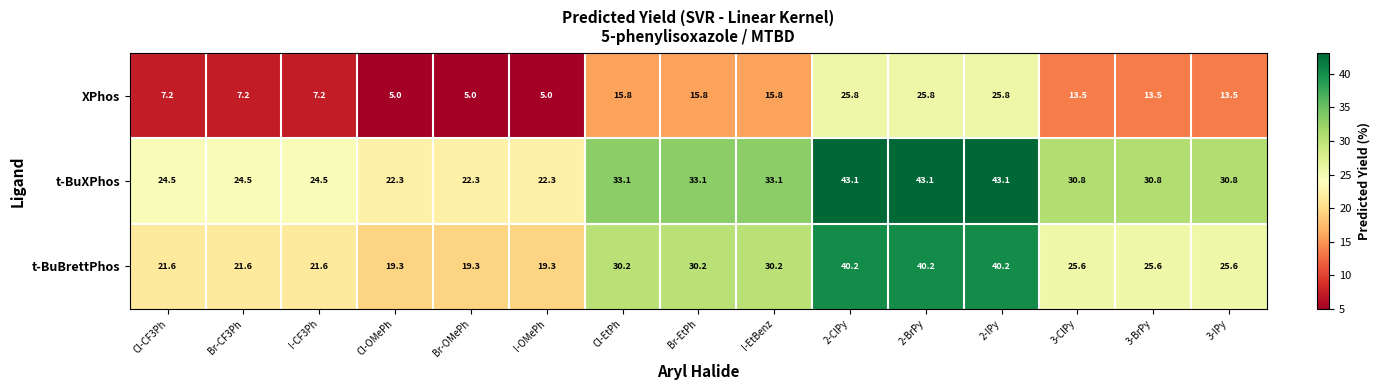

What is the average value of the t-BuXPhos series?

30.8